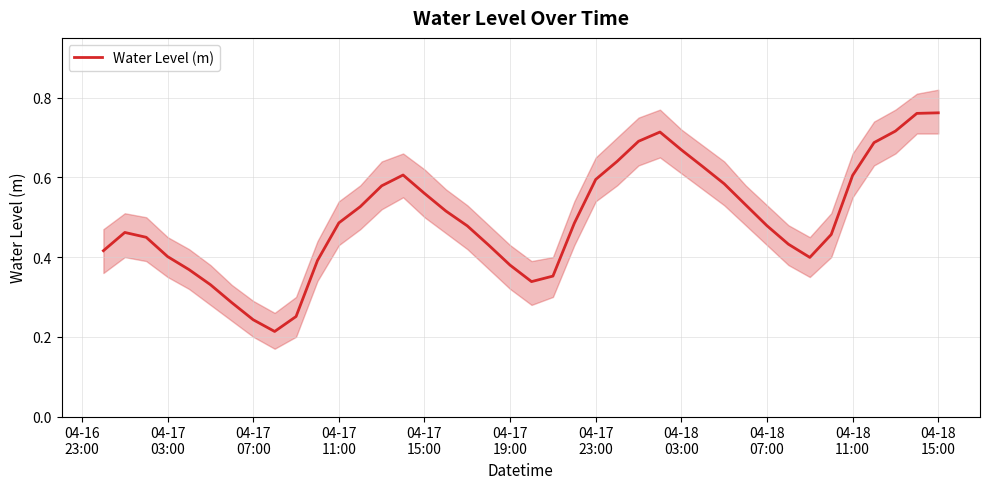

How many lines are shown in the chart?

1